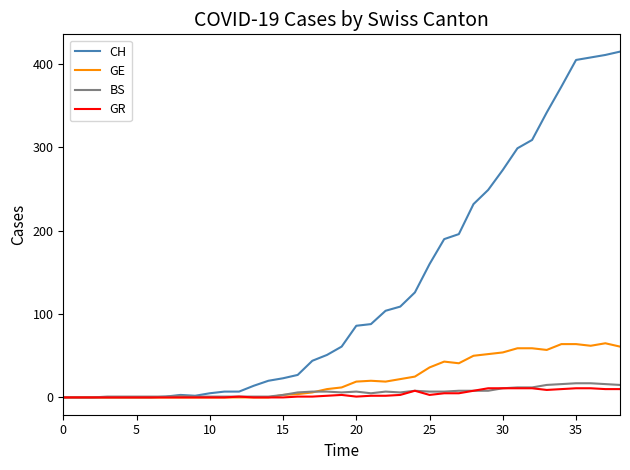

Which series has the largest total across all categories?

CH